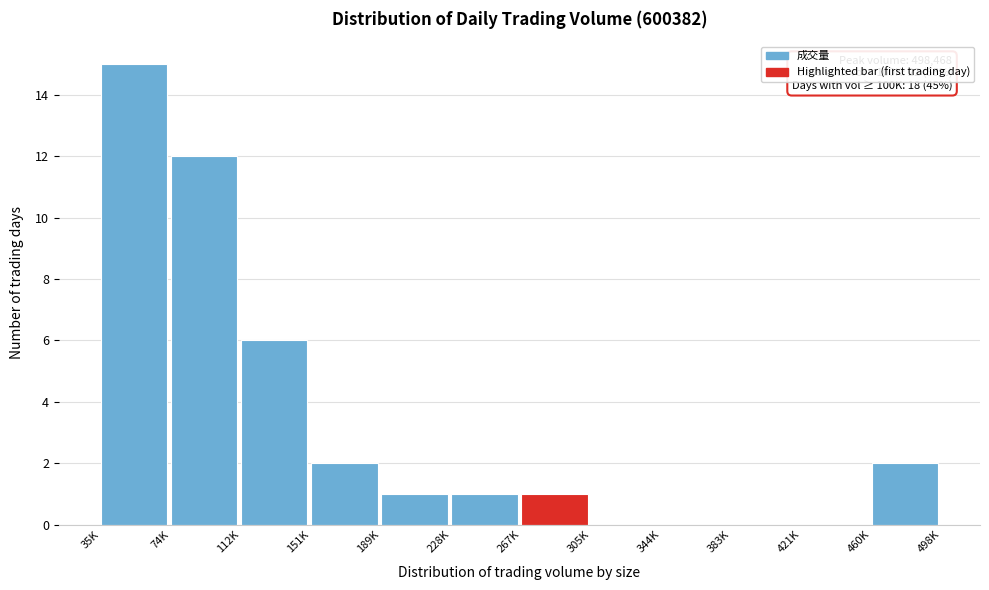

Reading left to right, extract all data points from this chart.

35K=15	74K=12	112K=6	151K=2	189K=1	228K=1	267K=1	305K=0	344K=0	383K=0	421K=0	460K=2